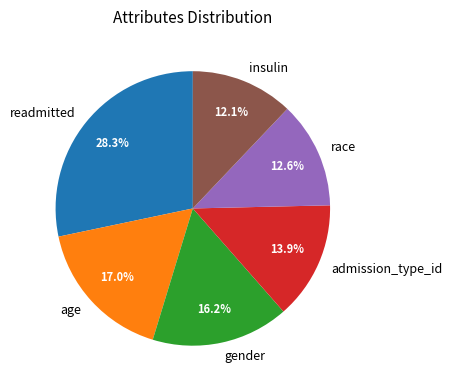

What is the largest slice in the pie chart?

readmitted